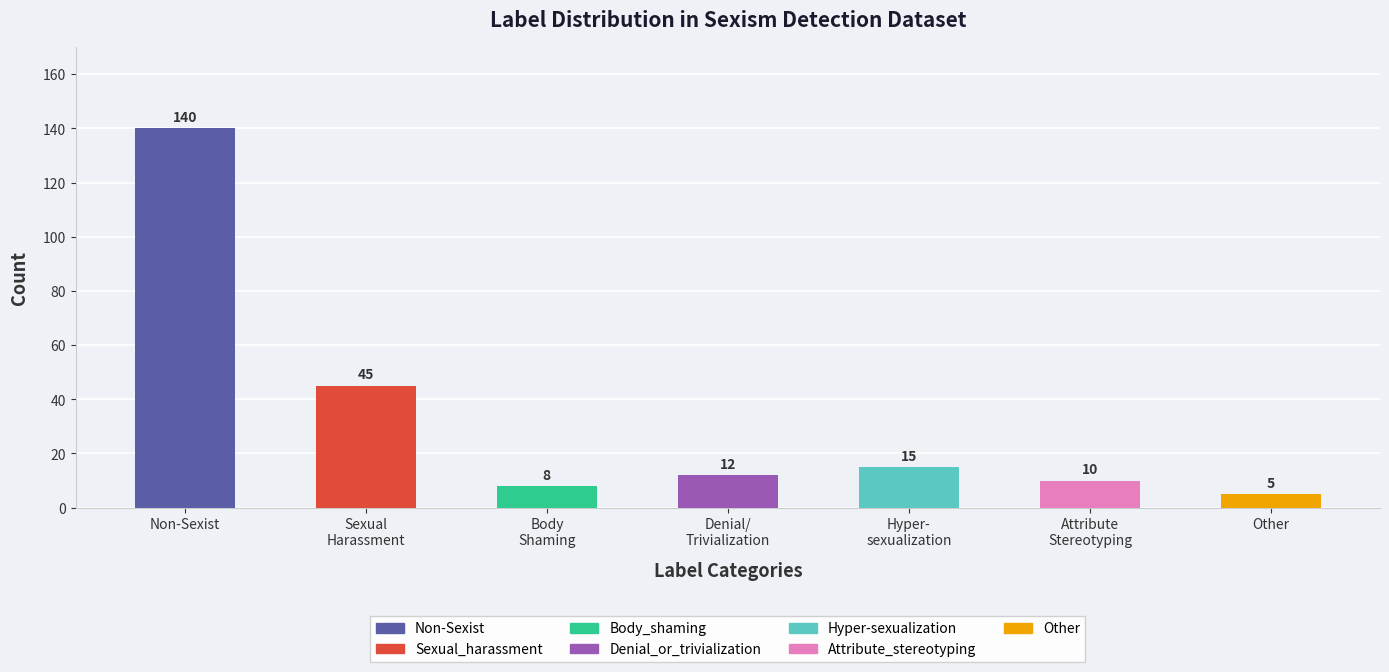

At which label is the value closest to 72?

Sexual
Harassment